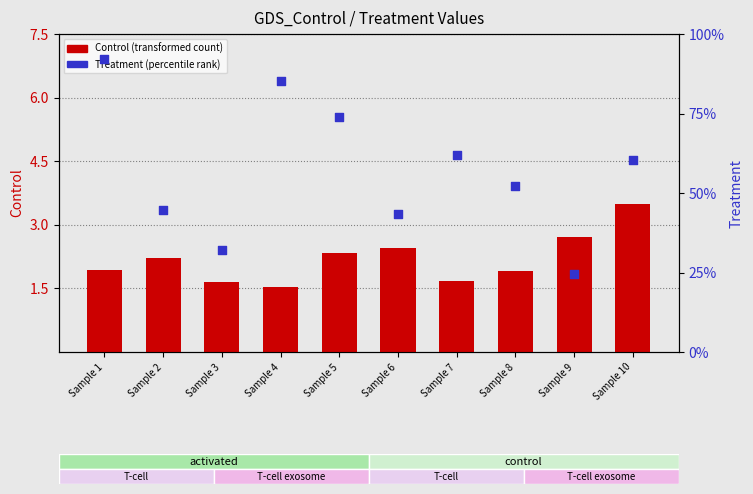

What are all the series names shown in the legend?

Control (transformed count), Treatment (percentile rank)